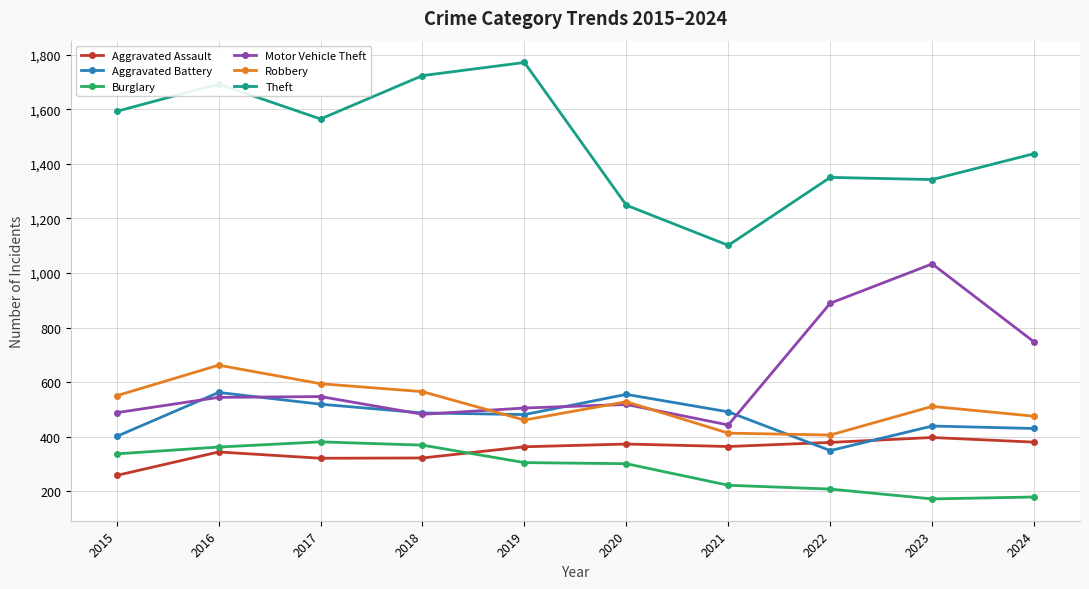

At which category does Aggravated Battery reach its first local peak?

2016